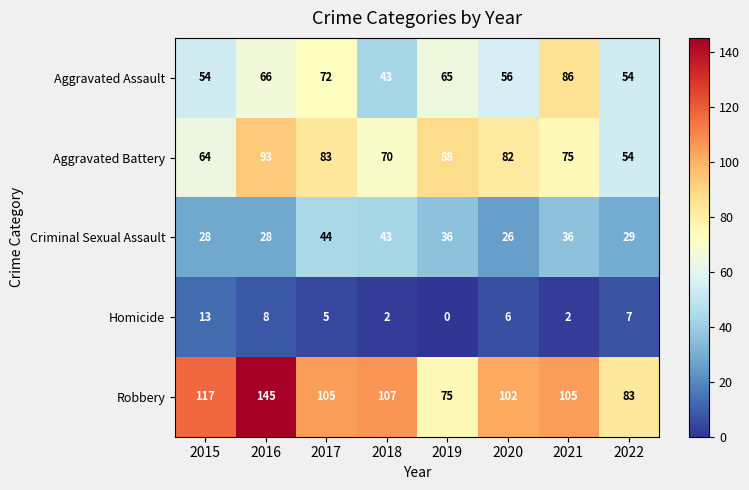

Count the number of data series in this chart.

5